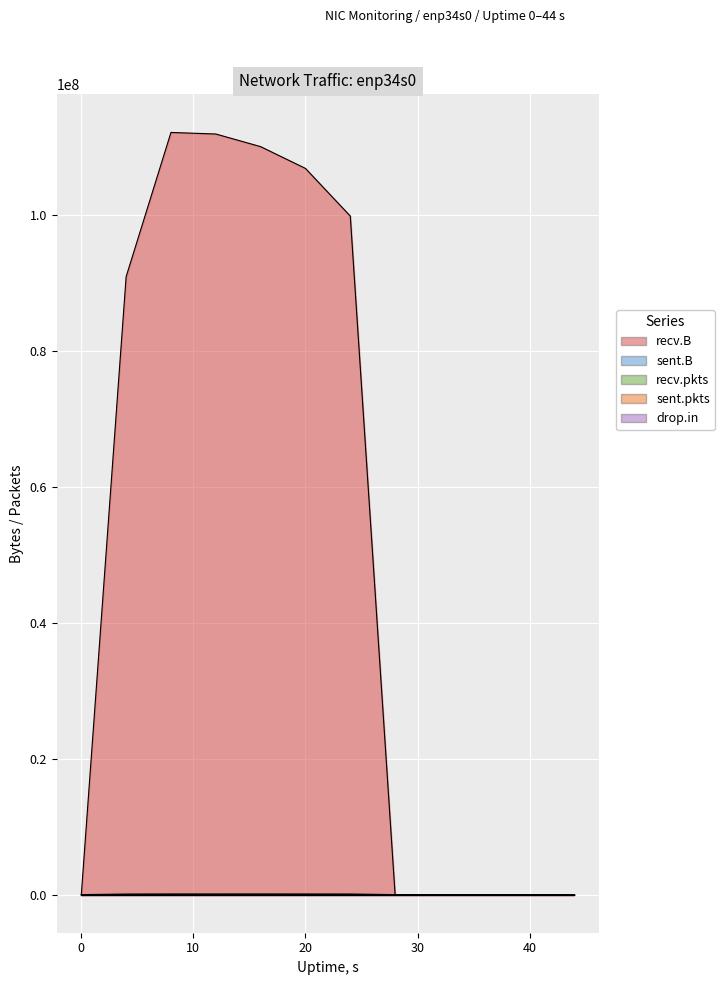

Which series changed the most between 0 and 28?

recv.B